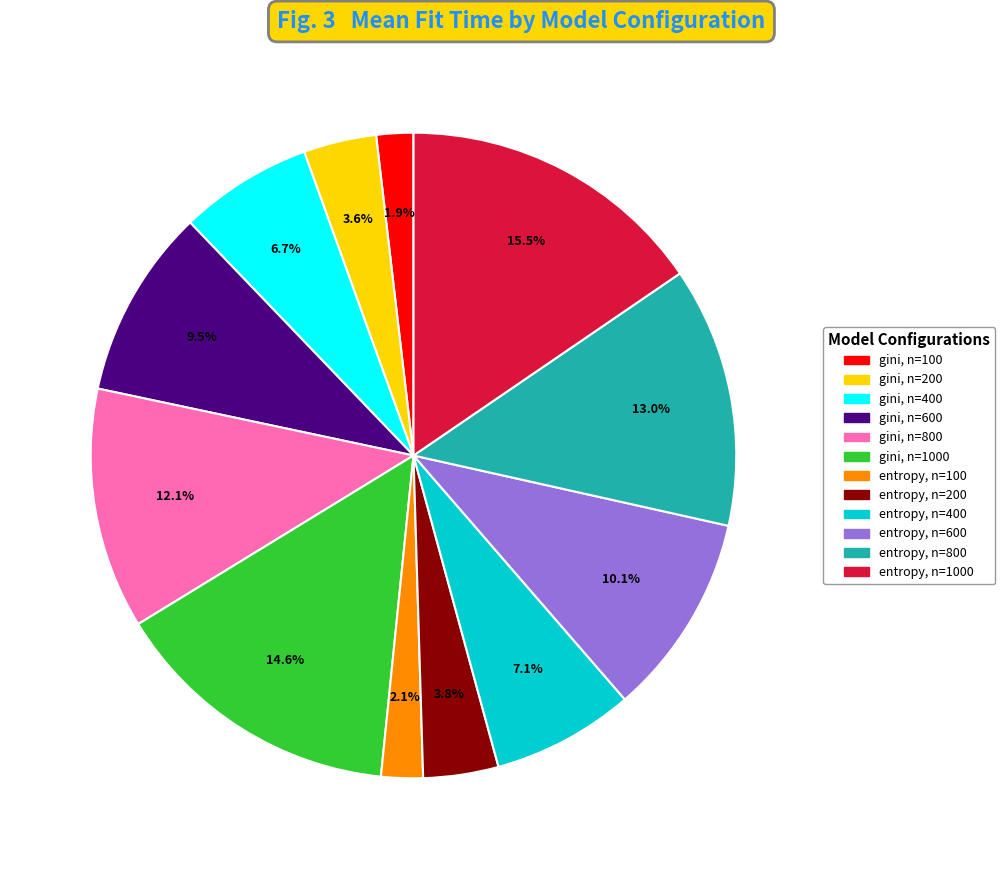

How many slices are in this pie chart?

12